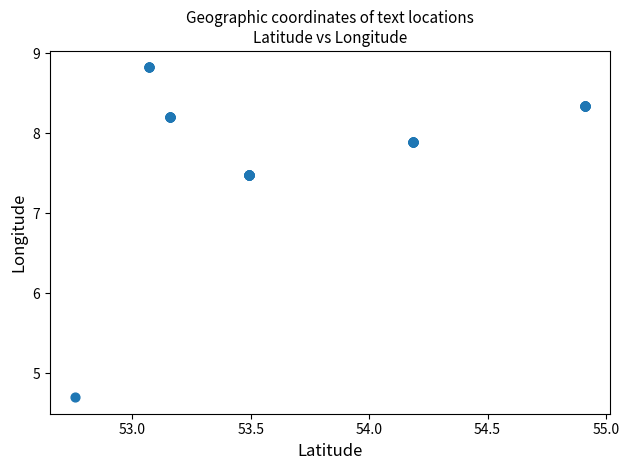

What Y value in the scatter plot is closest to 6?

4.7